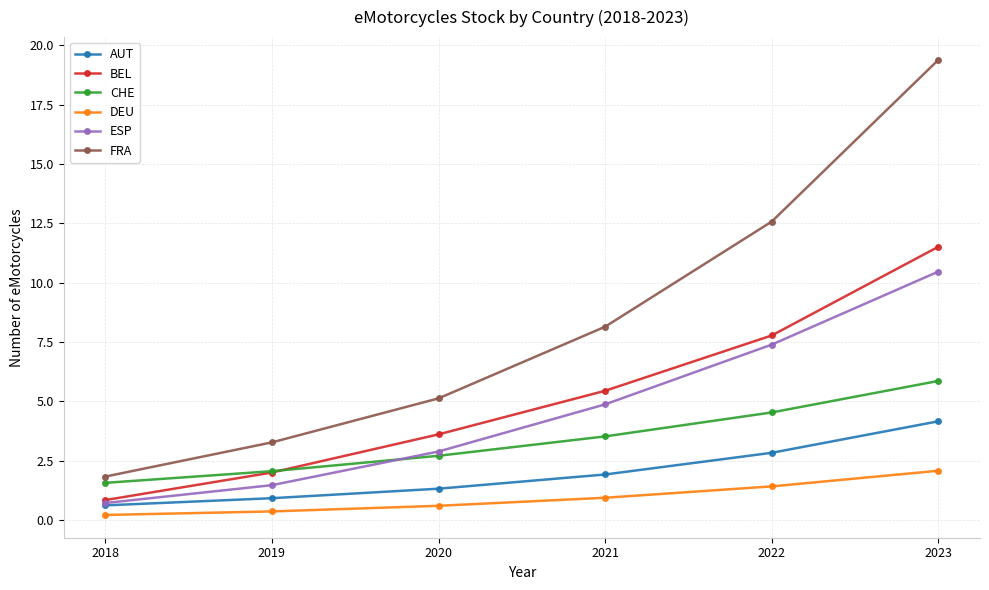

What value does the AUT series have at 2021?

1.9